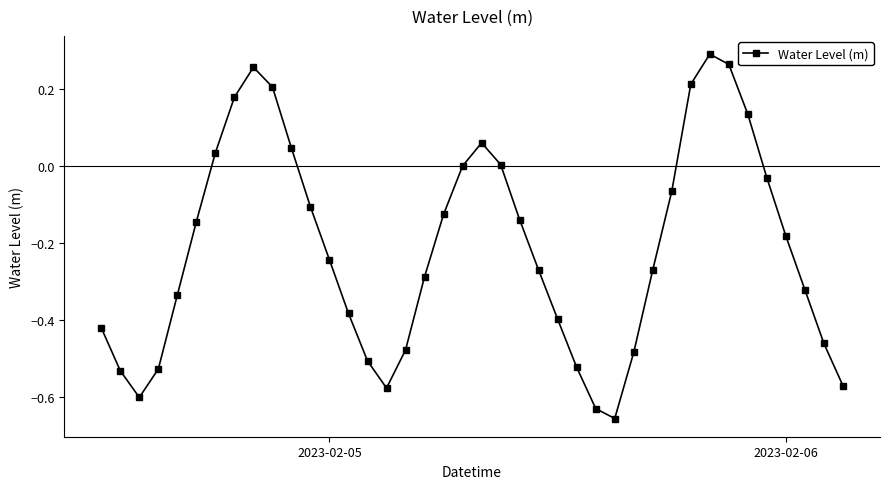

How many points are higher than both their immediate neighbors (excluding endpoints)?

3